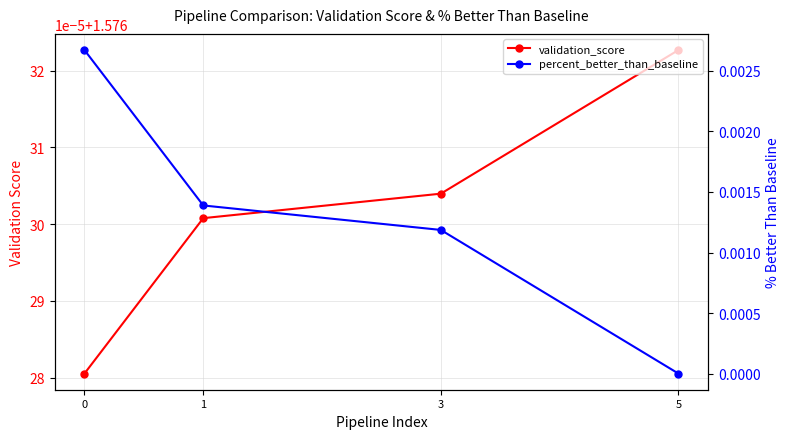

How many positive values does the percent_better_than_baseline series have?

3